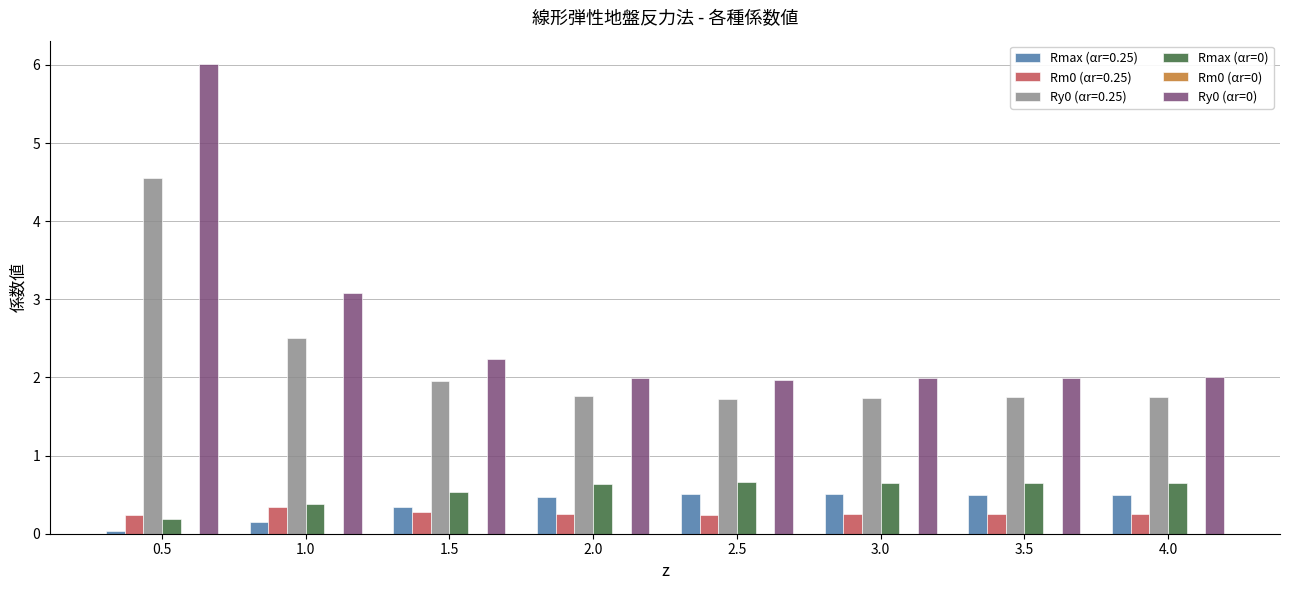

What is the spread (max minus min) of values at 3.0?

1.7